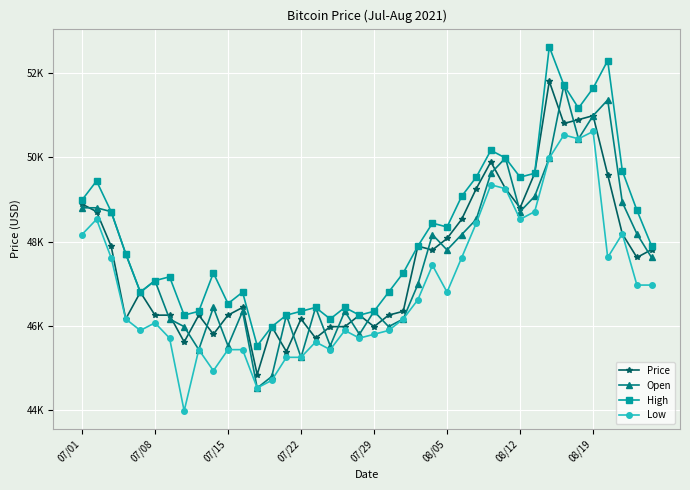

Is this an area chart (filled region under the line)?

No